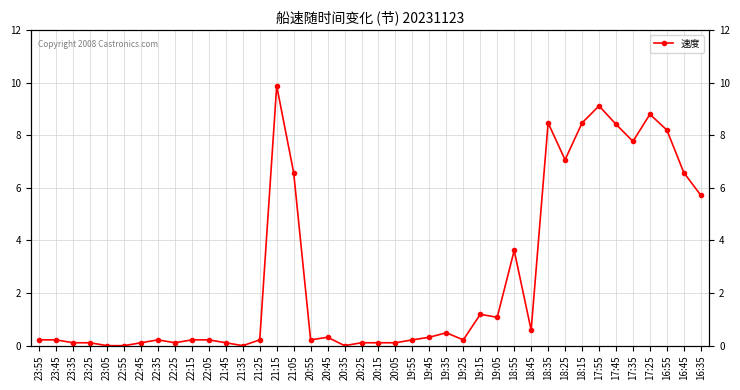

What is the change in value from 18:15 to 17:25?

+0.3